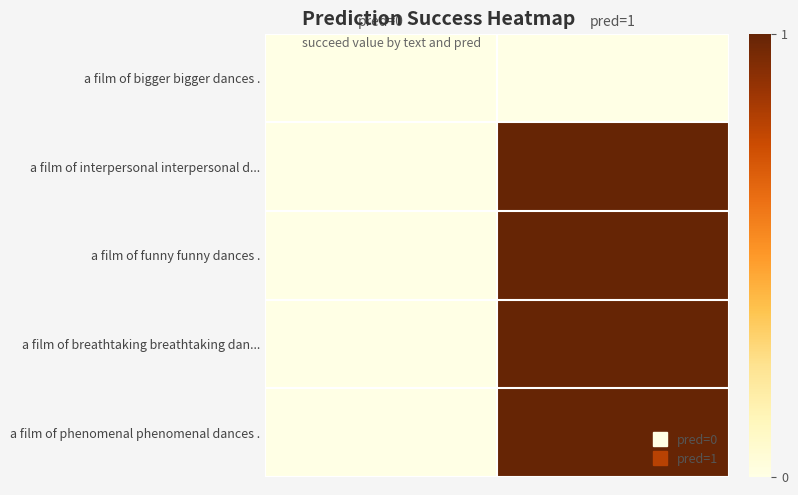

Reading right to left, transcribe all the data shown in this chart.

a film of bigger bigger dances .: pred=1=0	pred=0=0
a film of interpersonal interpersonal d...: pred=1=1	pred=0=0
a film of funny funny dances .: pred=1=1	pred=0=0
a film of breathtaking breathtaking dan...: pred=1=1	pred=0=0
a film of phenomenal phenomenal dances .: pred=1=1	pred=0=0